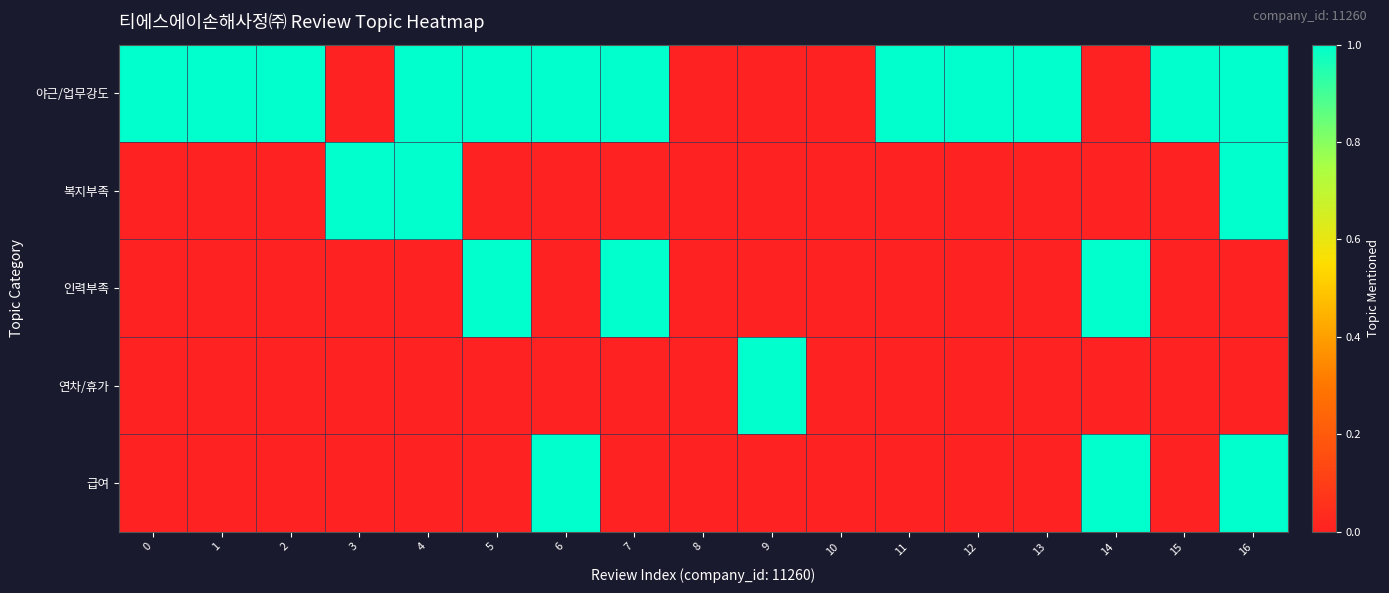

Reading left to right, what are all the values shown in this chart?

야근/업무강도: 0=1	1=1	2=1	3=0	4=1	5=1	6=1	7=1	8=0	9=0	10=0	11=1	12=1	13=1	14=0	15=1	16=1
복지부족: 0=0	1=0	2=0	3=1	4=1	5=0	6=0	7=0	8=0	9=0	10=0	11=0	12=0	13=0	14=0	15=0	16=1
인력부족: 0=0	1=0	2=0	3=0	4=0	5=1	6=0	7=1	8=0	9=0	10=0	11=0	12=0	13=0	14=1	15=0	16=0
연차/휴가: 0=0	1=0	2=0	3=0	4=0	5=0	6=0	7=0	8=0	9=1	10=0	11=0	12=0	13=0	14=0	15=0	16=0
급여: 0=0	1=0	2=0	3=0	4=0	5=0	6=1	7=0	8=0	9=0	10=0	11=0	12=0	13=0	14=1	15=0	16=1